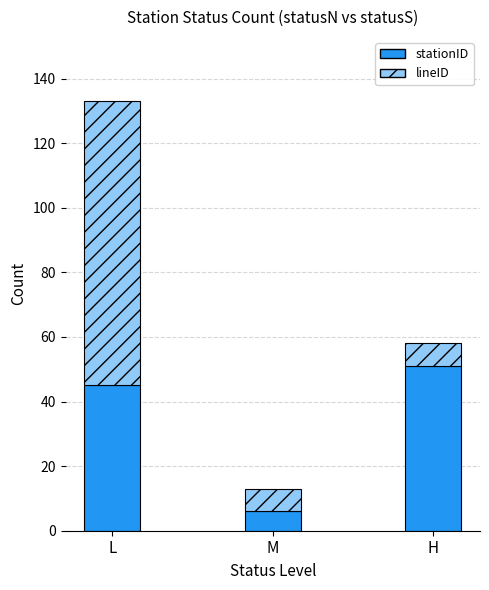

Rank the categories by stationID value from highest to lowest.

H, L, M